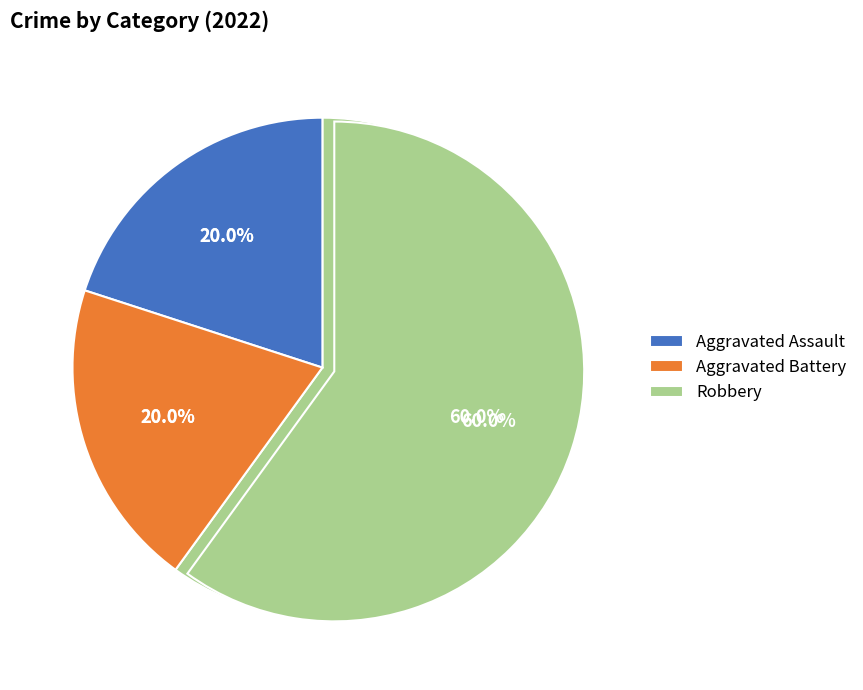

Approximately how many times larger is the value at Aggravated Assault compared to Aggravated Battery?

1.0